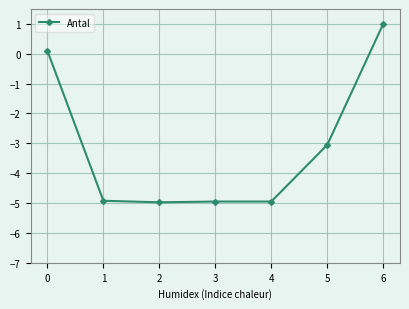

How many data points are less than -4?

4